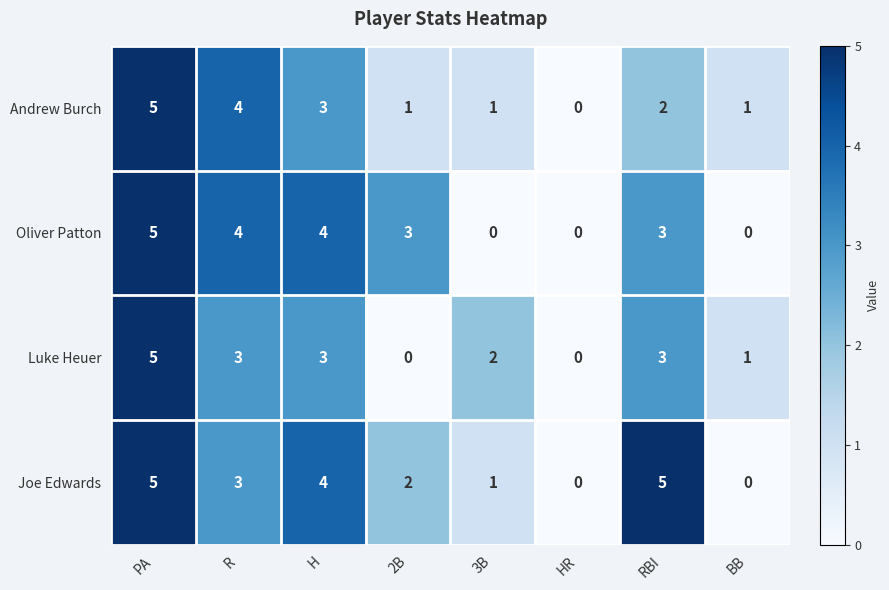

How many categories are shown in the chart?

8